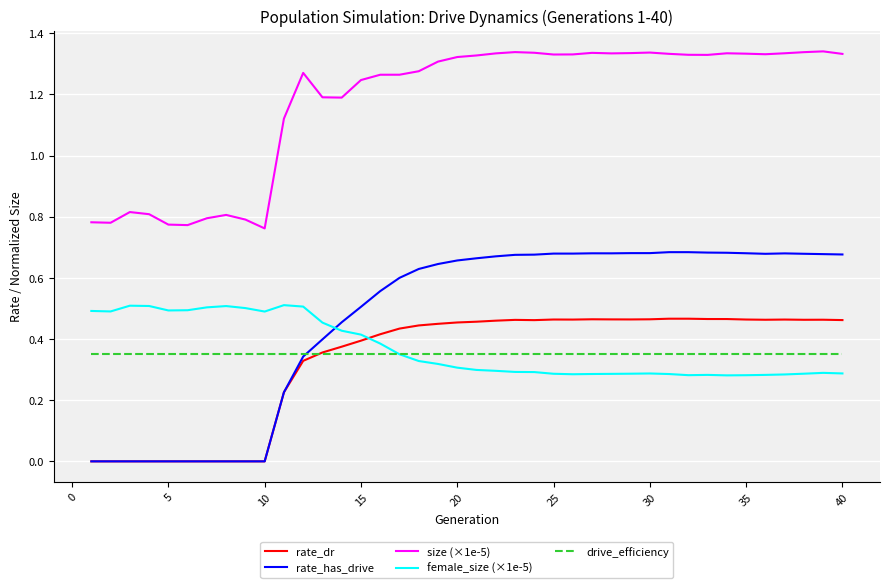

Which series has the largest total across all categories?

size (×1e-5)